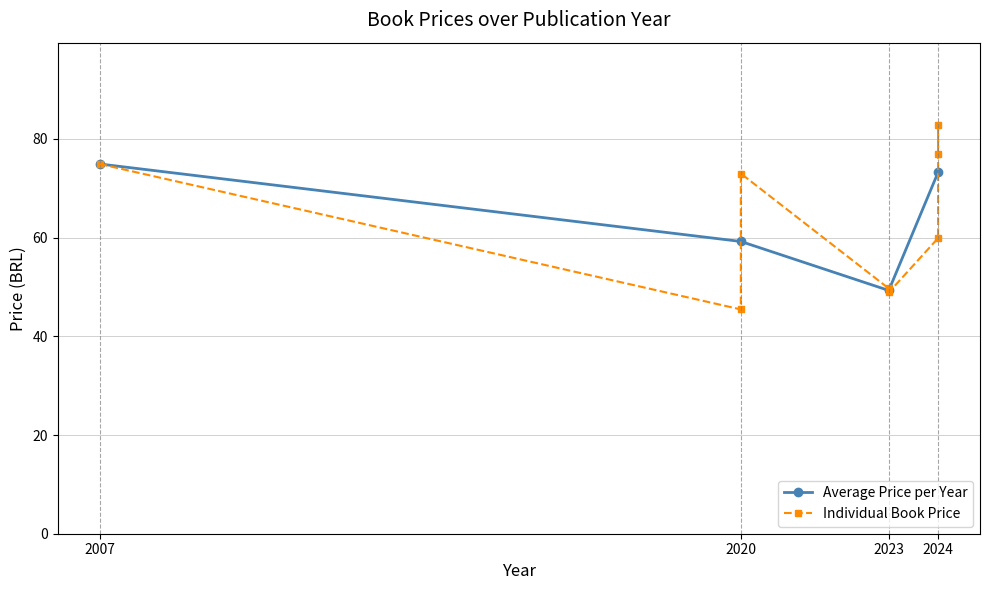

How many data points are above 73?

3